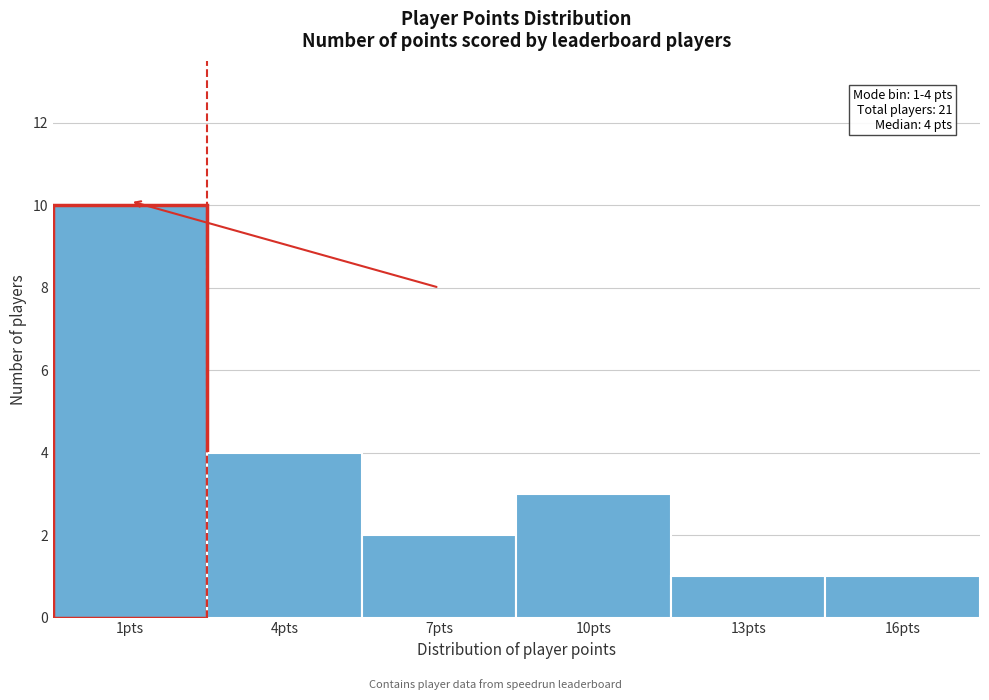

Reading left to right, what are all the values shown in this chart?

1pts=10	4pts=4	7pts=2	10pts=3	13pts=1	16pts=1